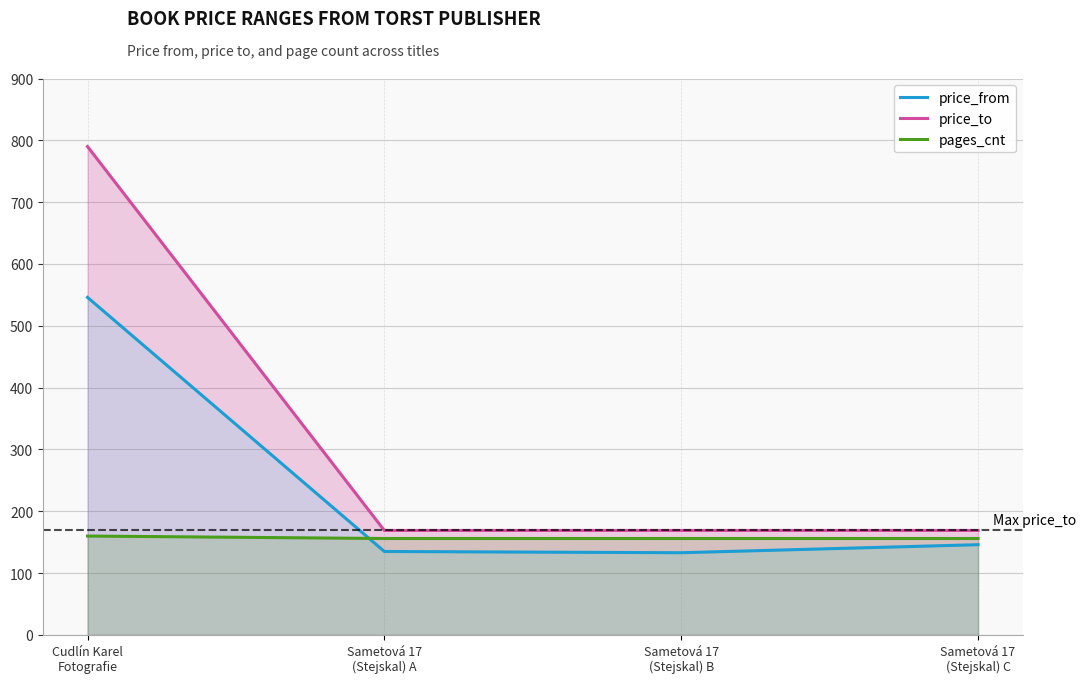

What is the difference between the highest and lowest values at Sametová 17
(Stejskal) A?

34